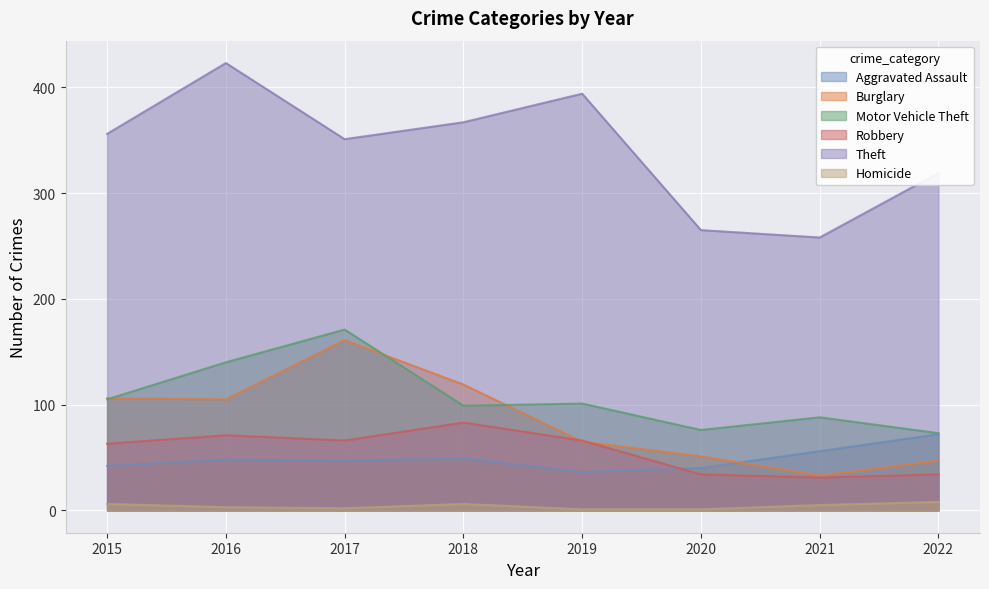

How many lines are shown in the chart?

6